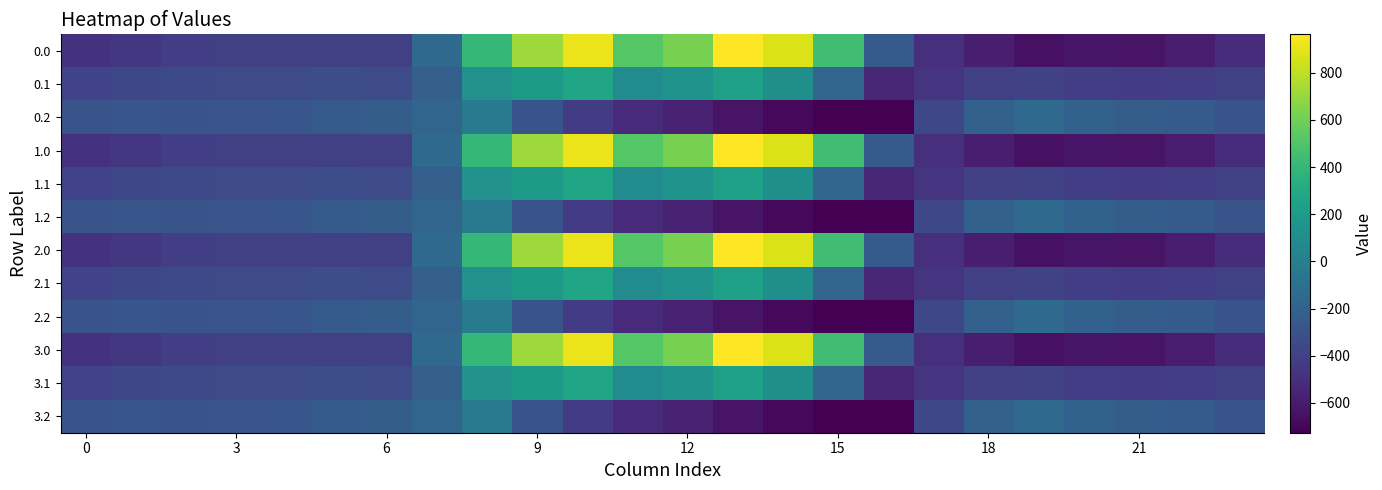

At which category does the chart reach its minimum across all series?

16